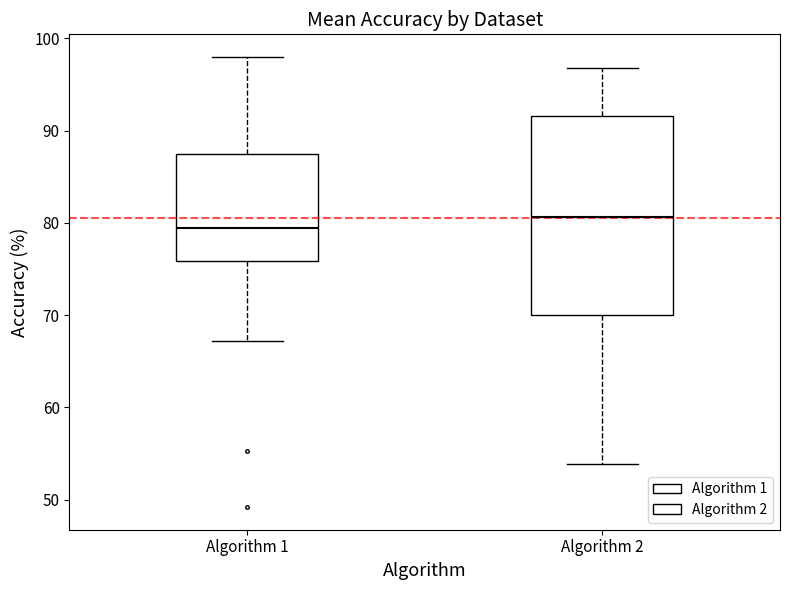

Where does the upper whisker of the box for Algorithm 2 end on the y-axis? The values are not printed on the chart, so give them approximately, as read against the axis.

97